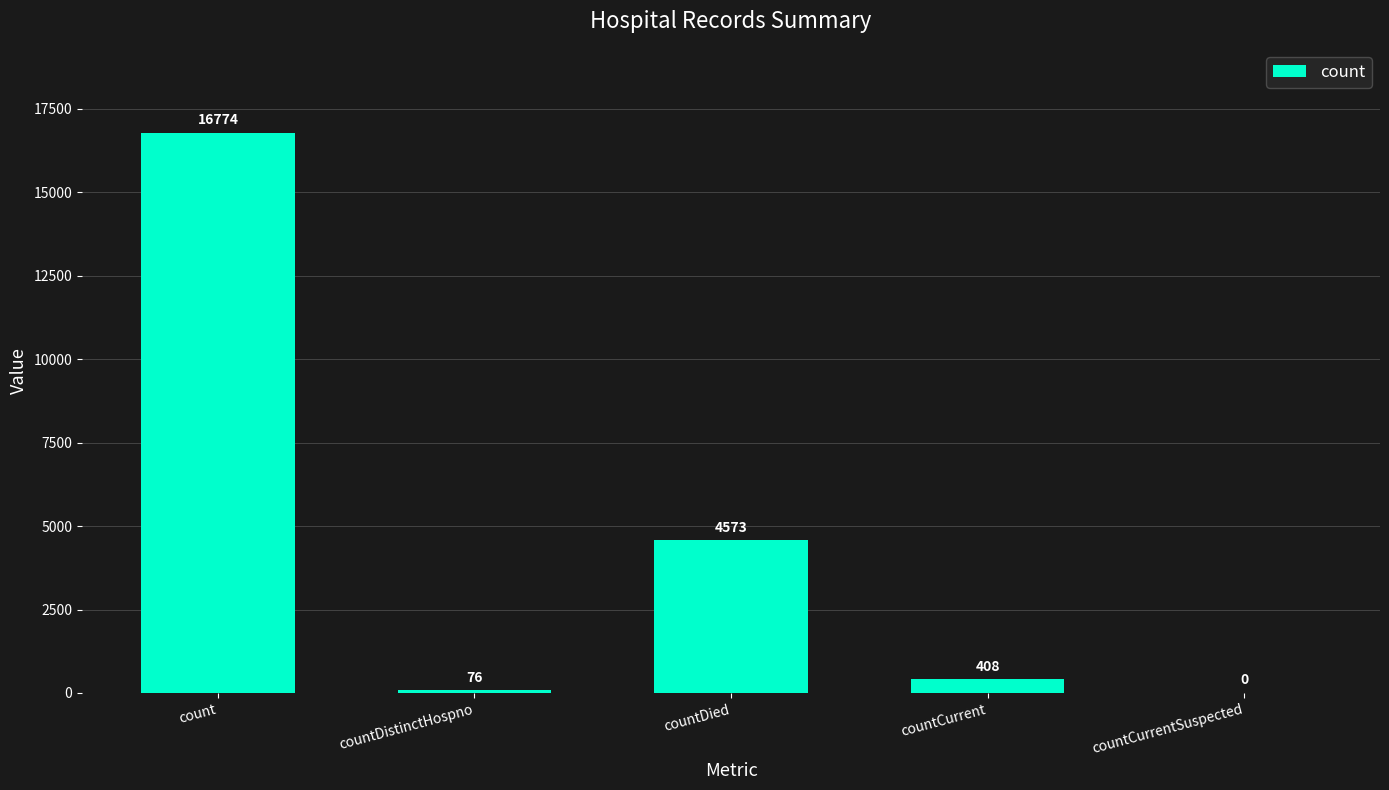

Where is the data nearest to the value 8387?

countDied